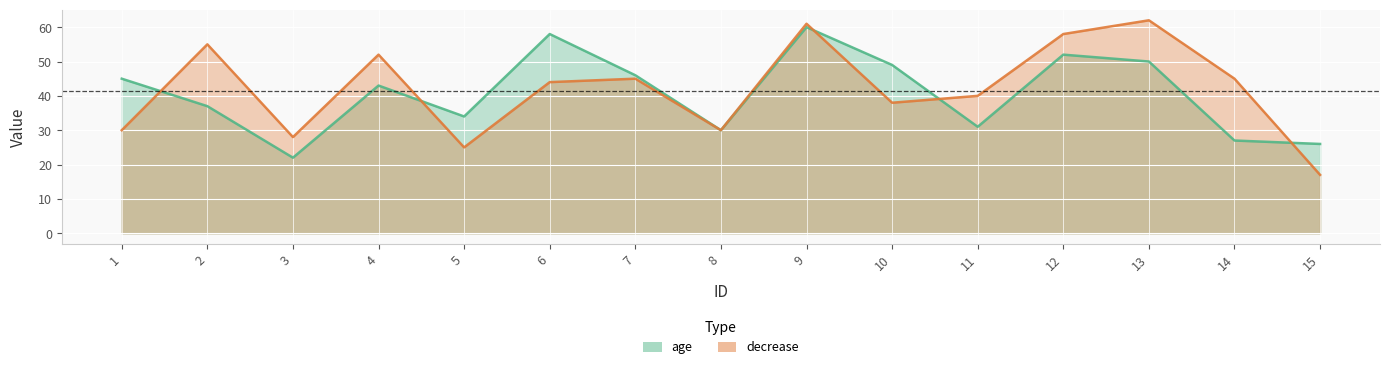

Which series ends up on top after the final intersection of age and decrease?

age